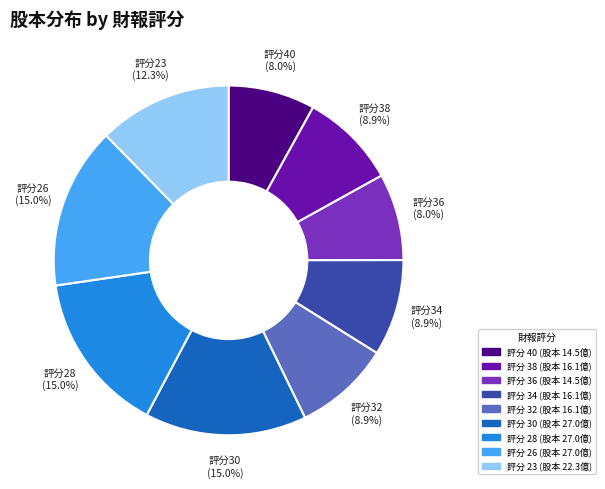

Is there a majority slice in this chart?

No